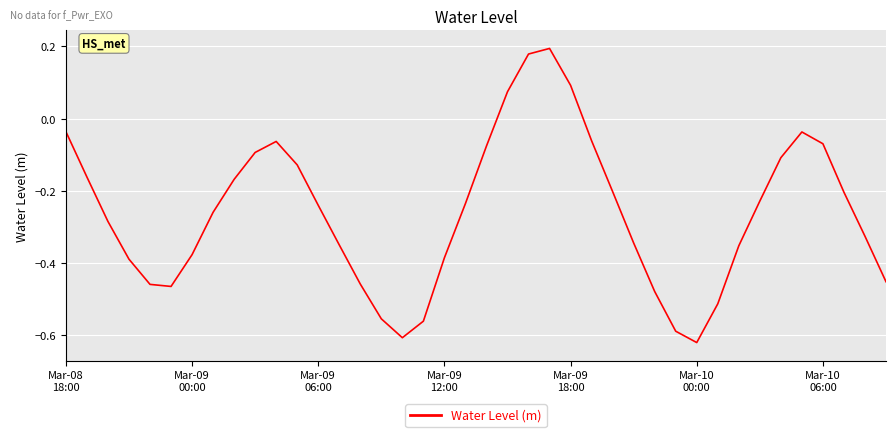

What is the difference between the maximum and minimum values?

0.8